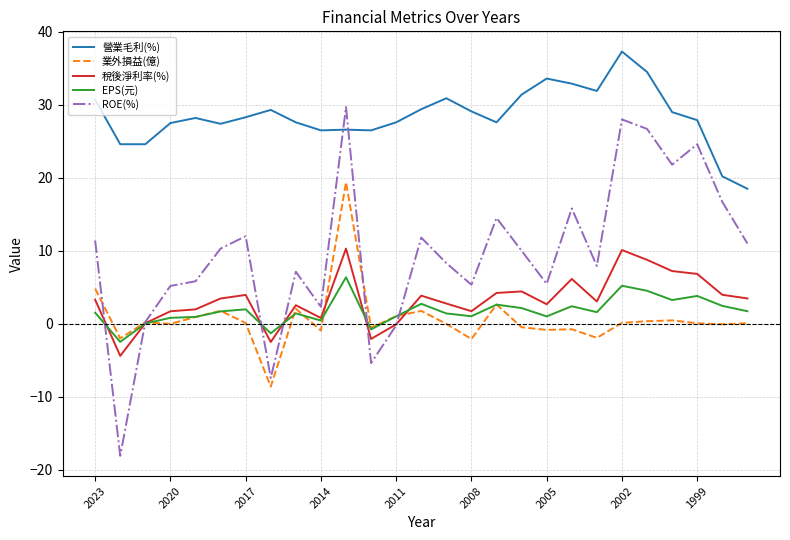

True or false: 營業毛利(%) and 稅後淨利率(%) intersect in this chart.

False